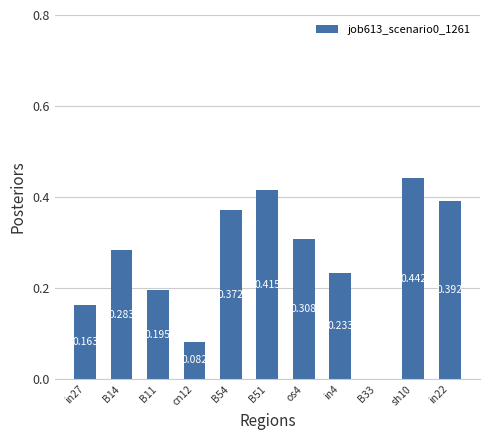

How many positive values are there?

10